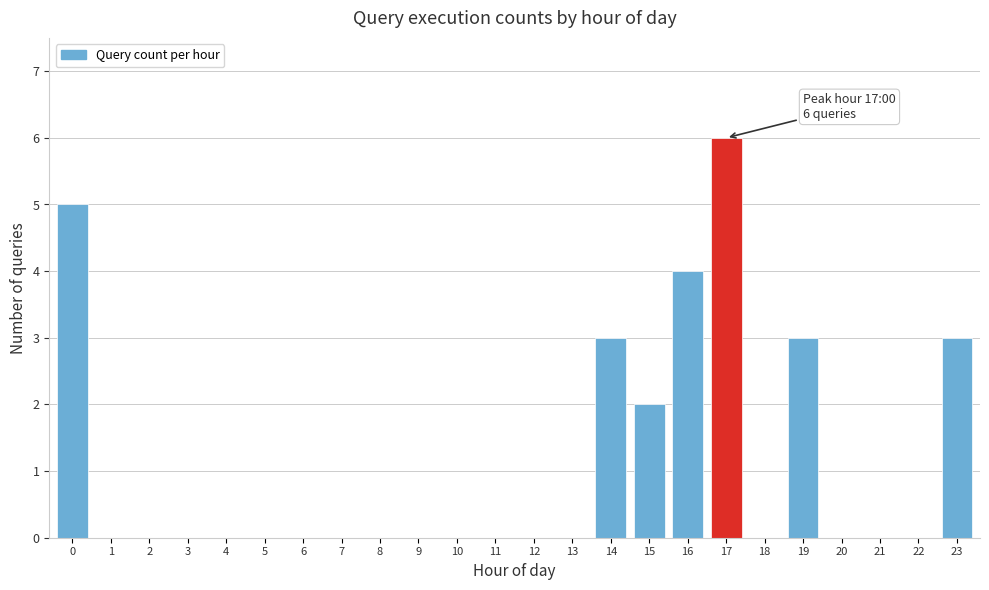

Reading right to left, transcribe all the data shown in this chart.

23=3	22=0	21=0	20=0	19=3	18=0	17=6	16=4	15=2	14=3	13=0	12=0	11=0	10=0	9=0	8=0	7=0	6=0	5=0	4=0	3=0	2=0	1=0	0=5